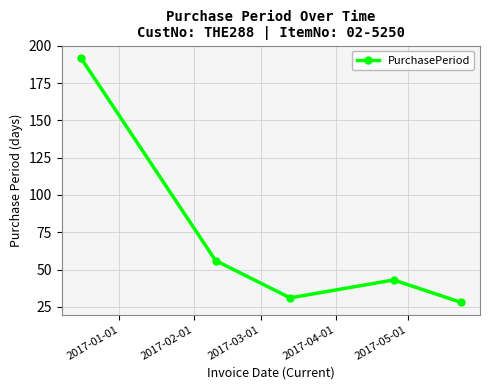

What is the sum of all values?

350